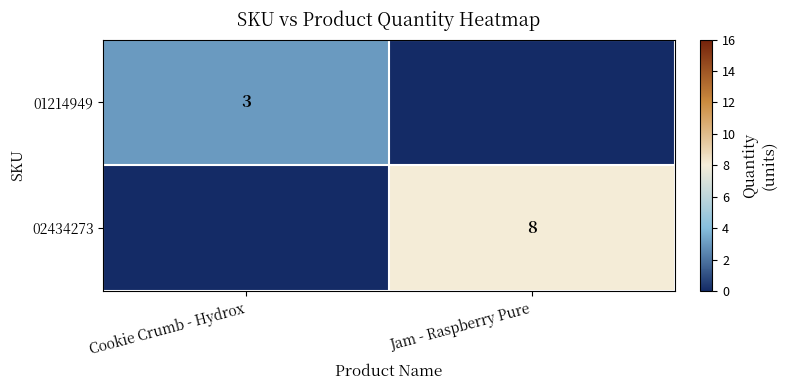

True or false: 01214949 has a value of 3 at Cookie Crumb - Hydrox.

True